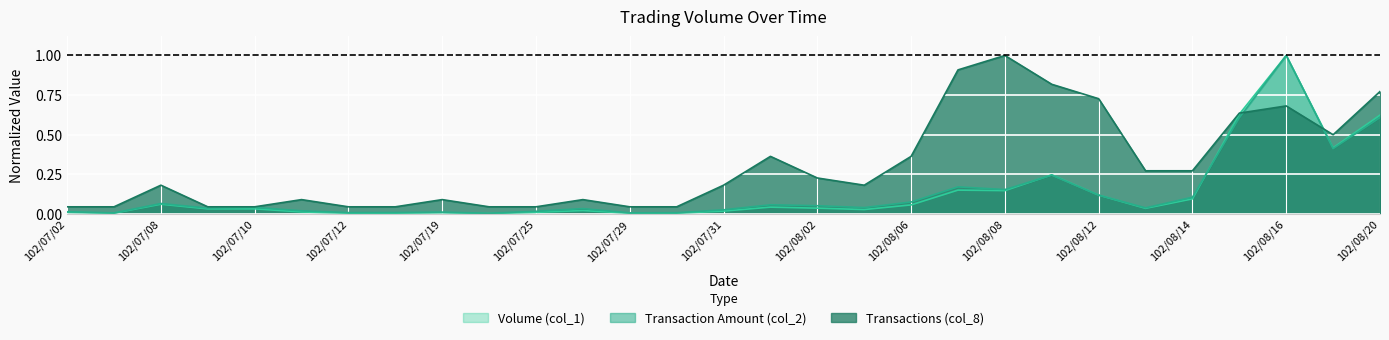

The value of Volume (col_1) at 102/08/13 is 0.1. True or false?

False